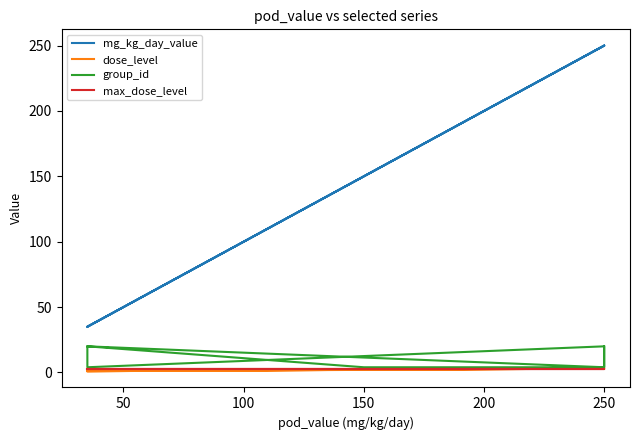

What is the label of the 4th point from the right?

200